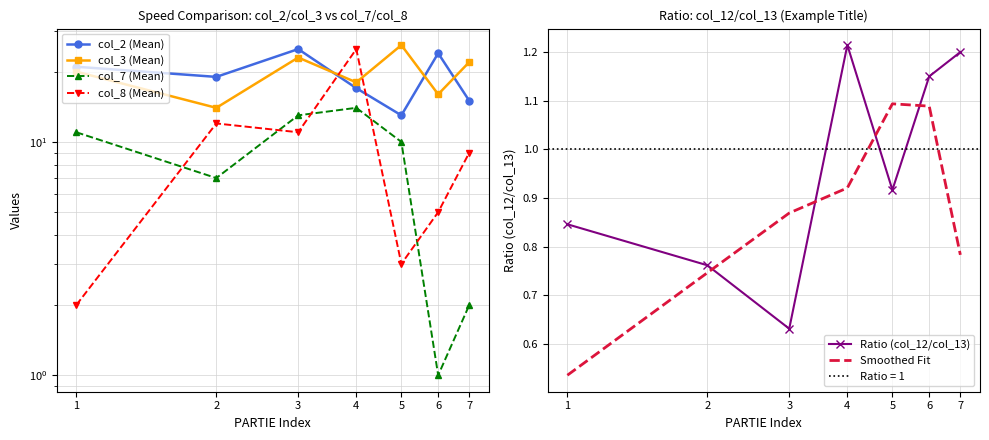

True or false: col_7 (Mean) has a value of 4.3 at 3.

False